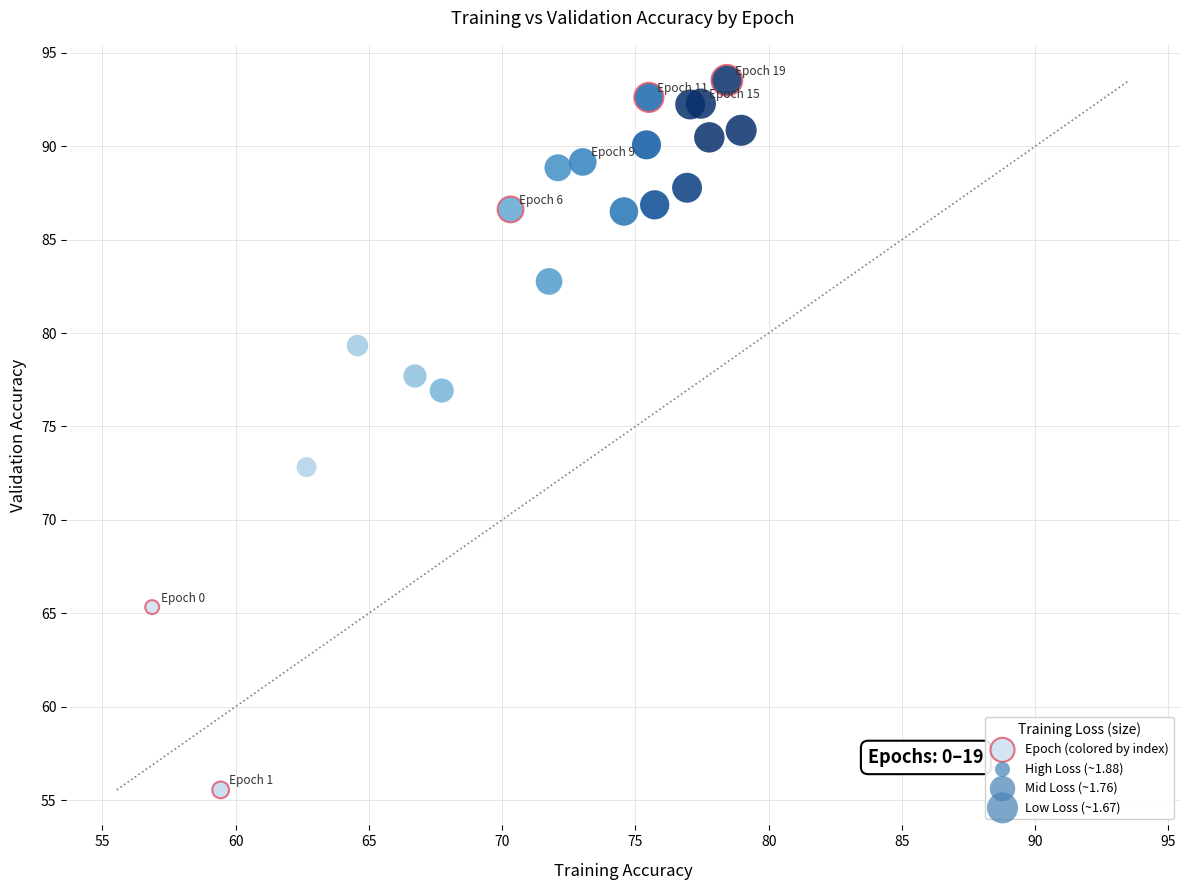

What Y value in the scatter plot is closest to 74?

72.8